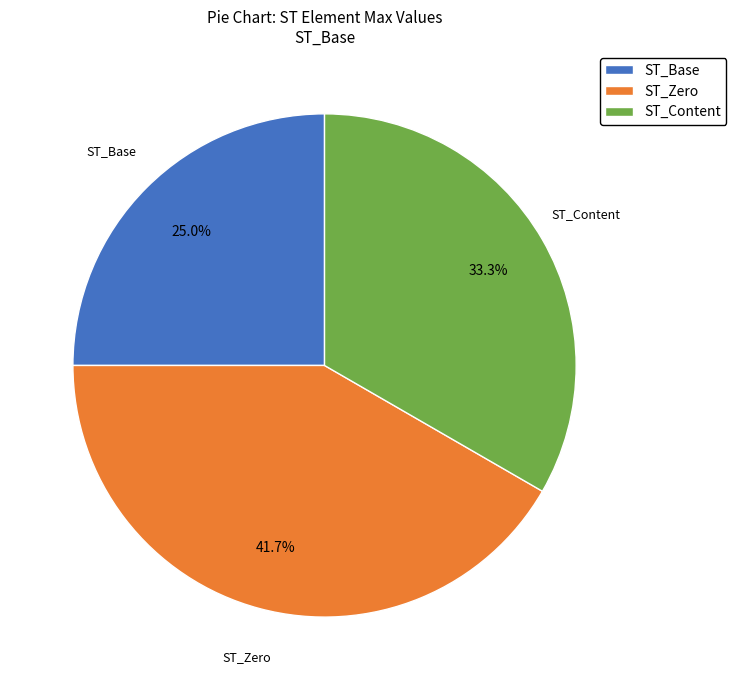

What is the ratio of the value at ST_Base to the value at ST_Content?

0.8